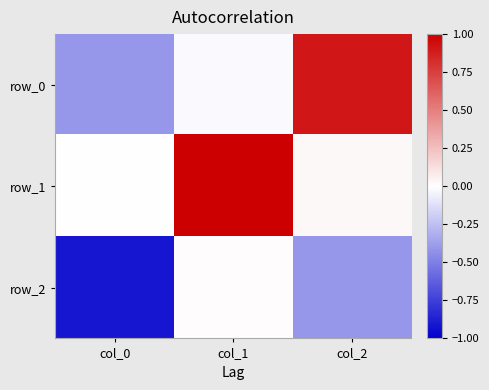

What is the difference between the maximum and second lowest values in the row_2 series?

0.4